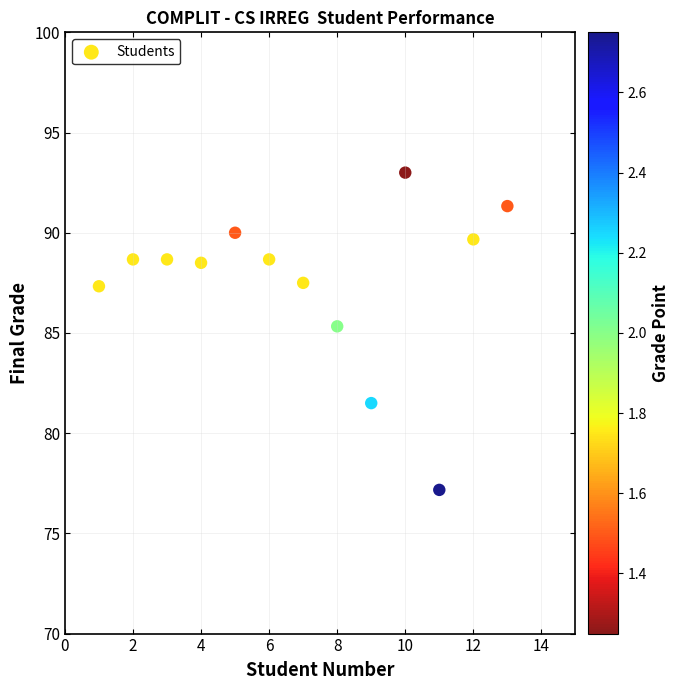

What Y value in the scatter plot is closest to 85?

85.3